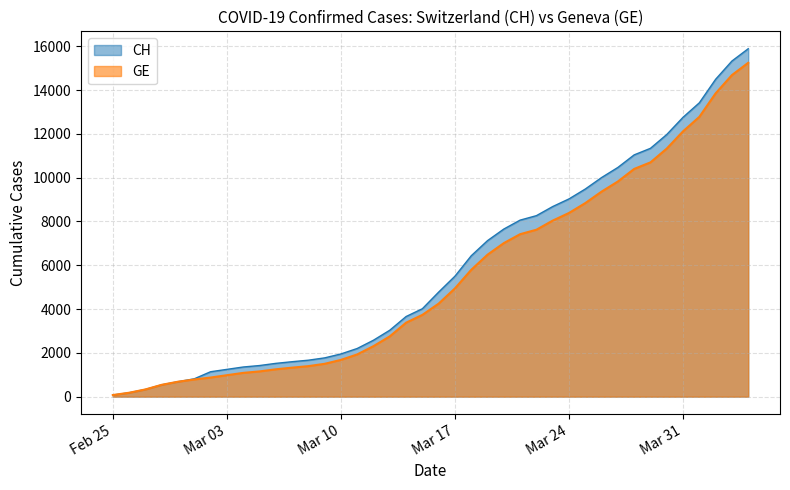

Rank the series at 2020-03-27 from highest to lowest value.

CH, GE